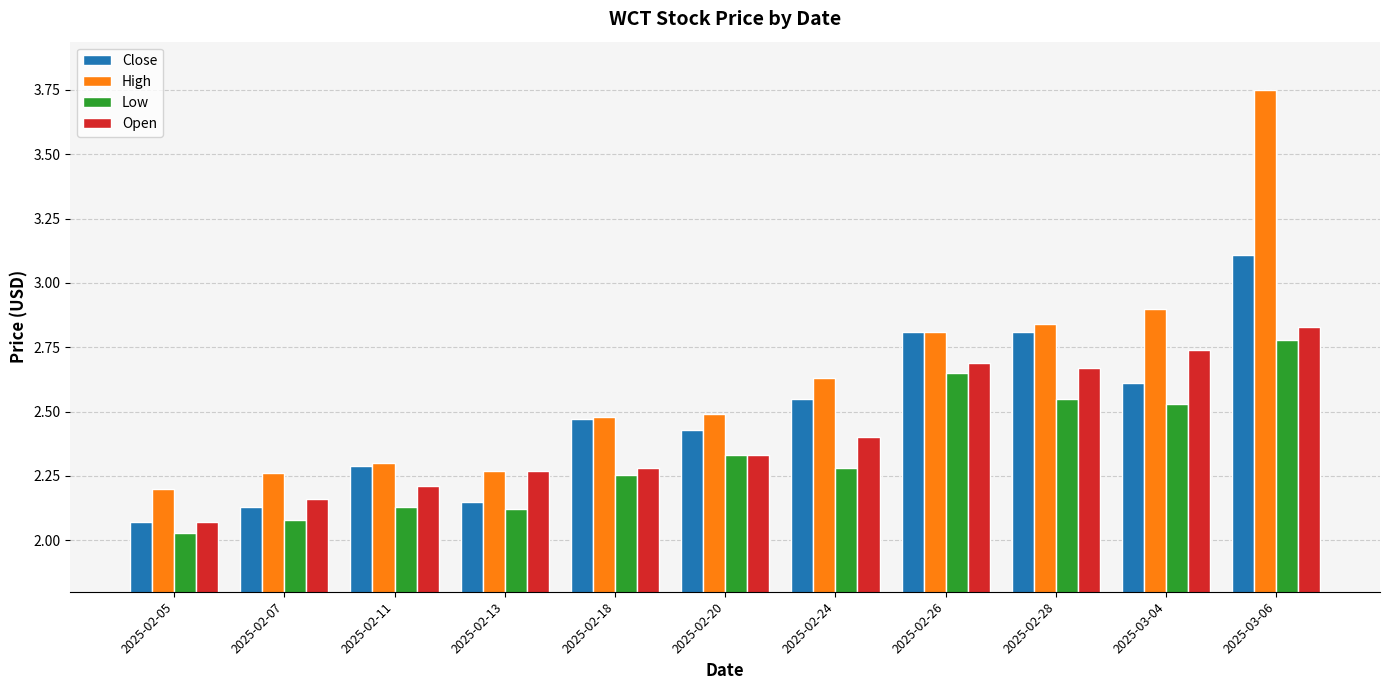

Is it true that High equals 1.3 at 2025-02-11?

False